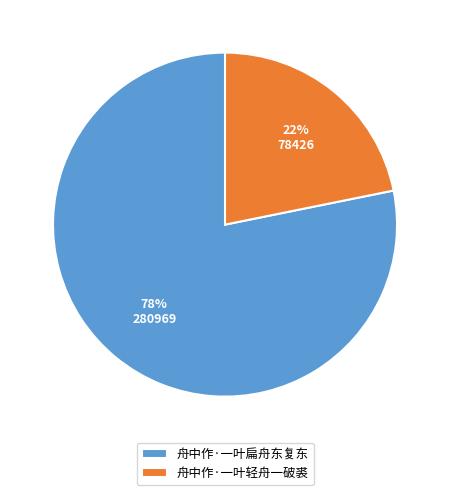

Which has a higher value, 舟中作·一叶轻舟一破裘 or 舟中作·一叶扁舟东复东?

舟中作·一叶扁舟东复东